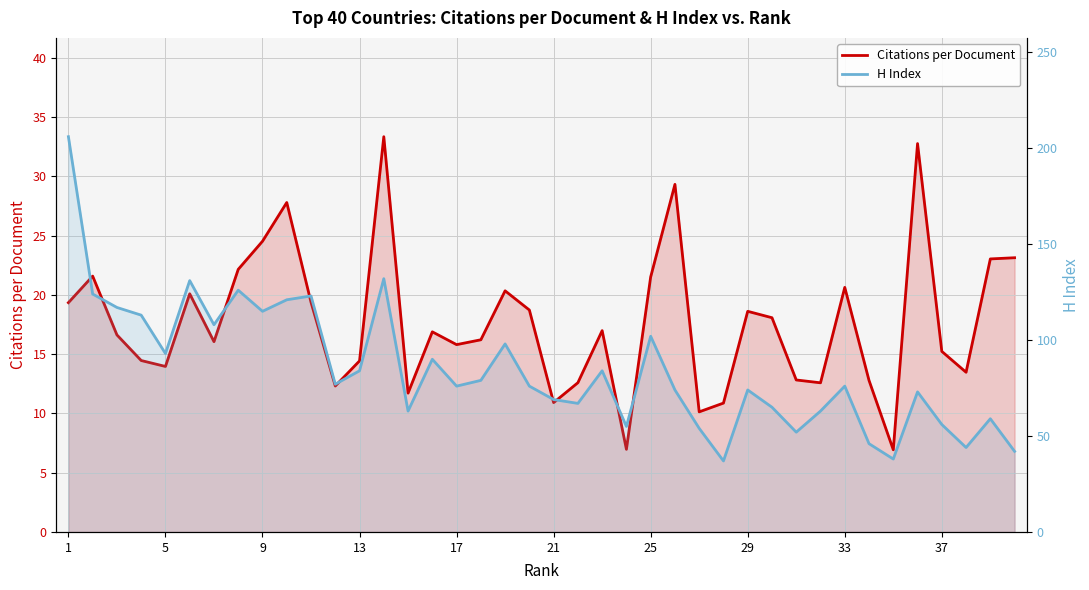

Which series has the largest total across all categories?

H Index